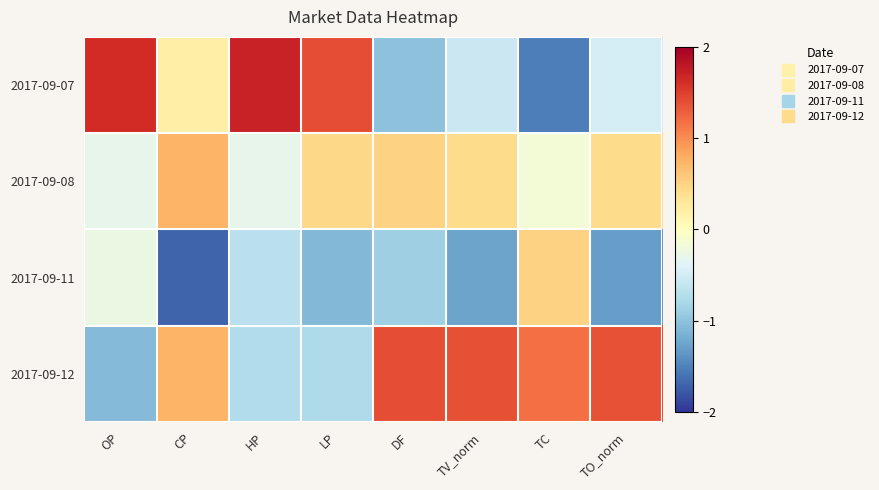

At which category is the sum across all series the highest?

OP